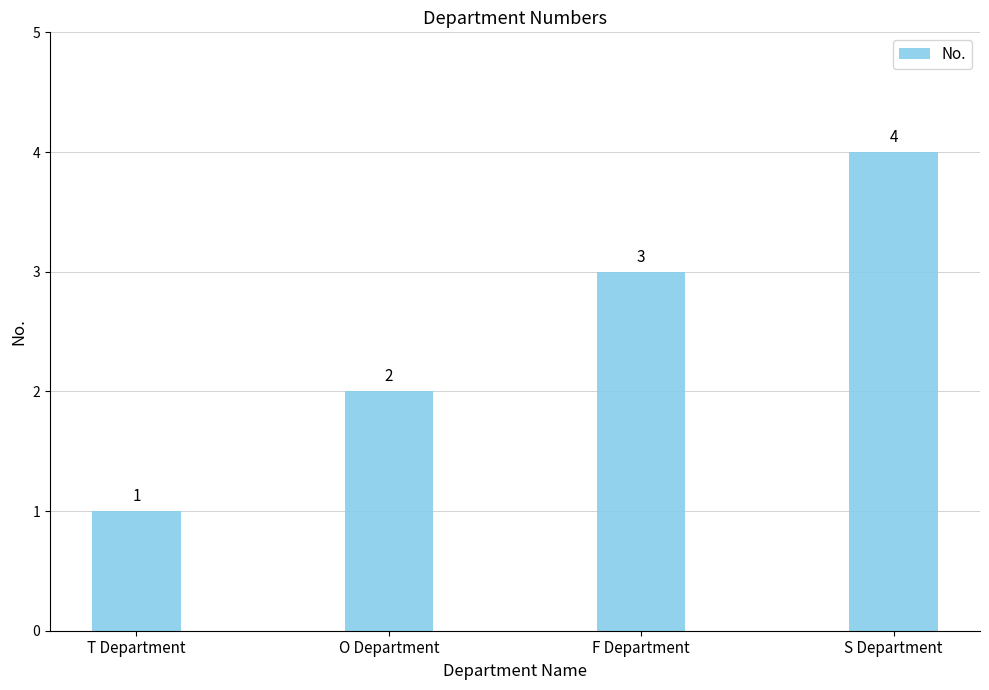

Reading left to right, extract all data points from this chart.

T Department=1	O Department=2	F Department=3	S Department=4